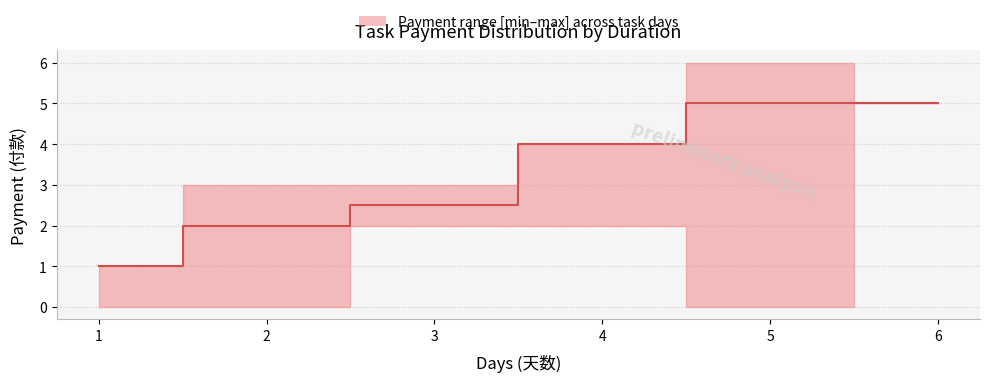

Rank the series by their average value, from highest to lowest.

upper, median, lower